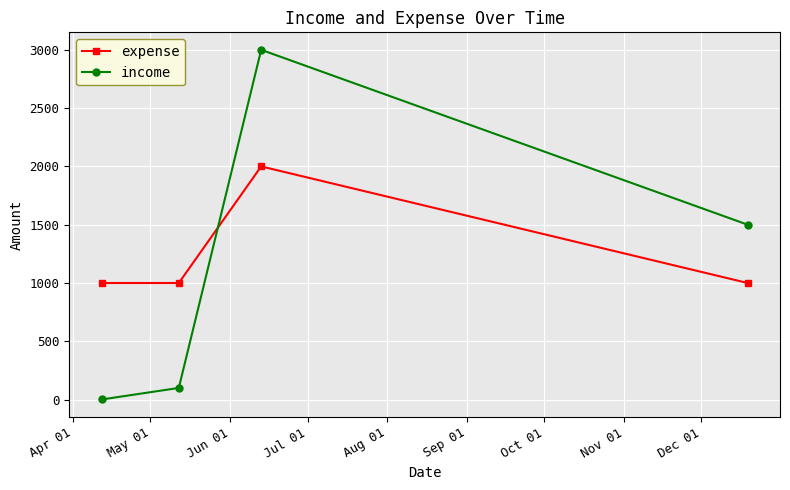

List the series in order of their peak value, highest first.

income, expense